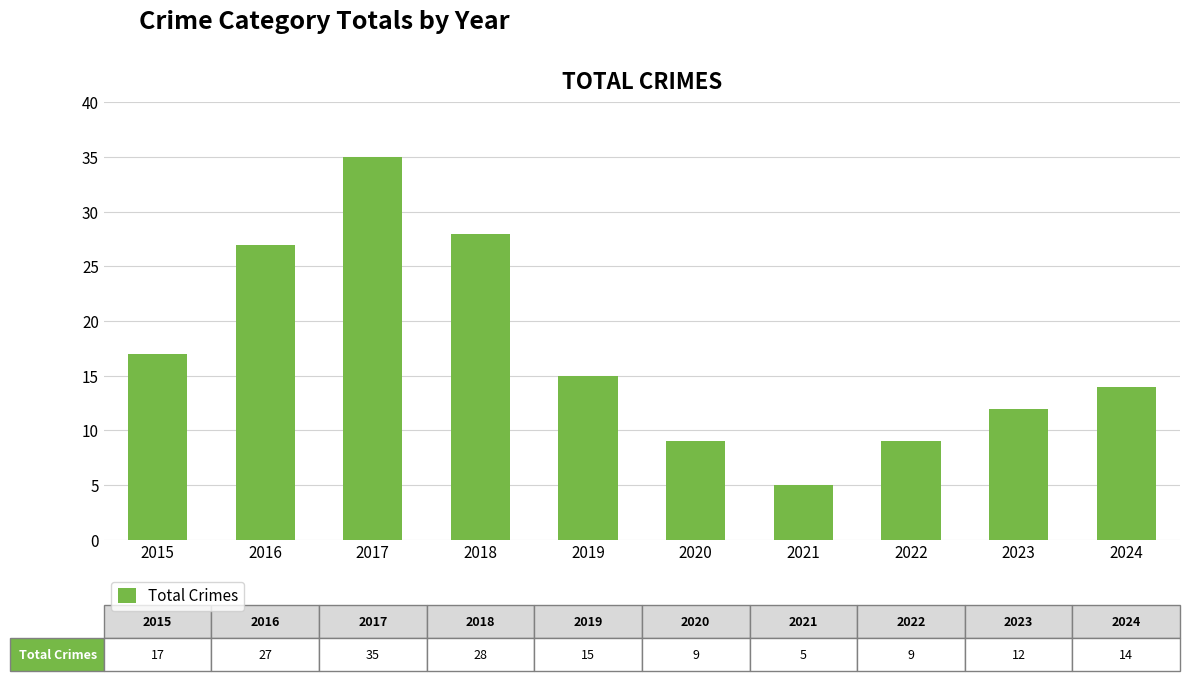

What is the ratio of the value at 2020 to the value at 2022?

1.0